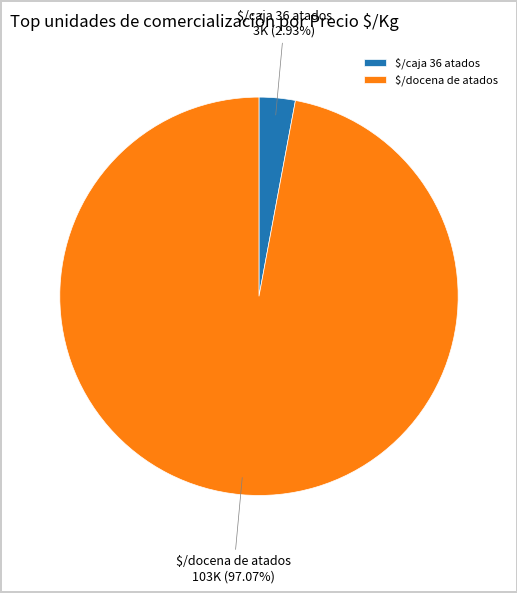

Which slice is the largest?

$/docena de atados